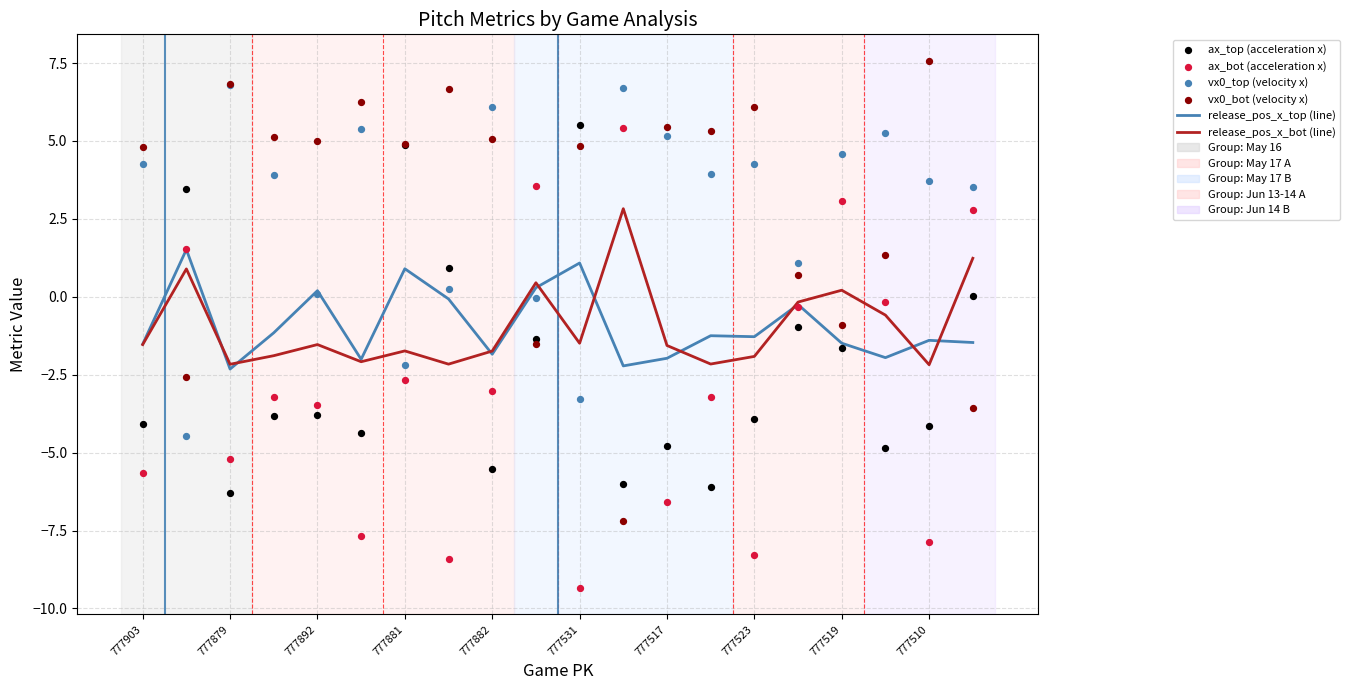

What are all the series names shown in the legend?

release_pos_x_top (line), release_pos_x_bot (line), ax_top (acceleration x), ax_bot (acceleration x), vx0_top (velocity x), vx0_bot (velocity x)